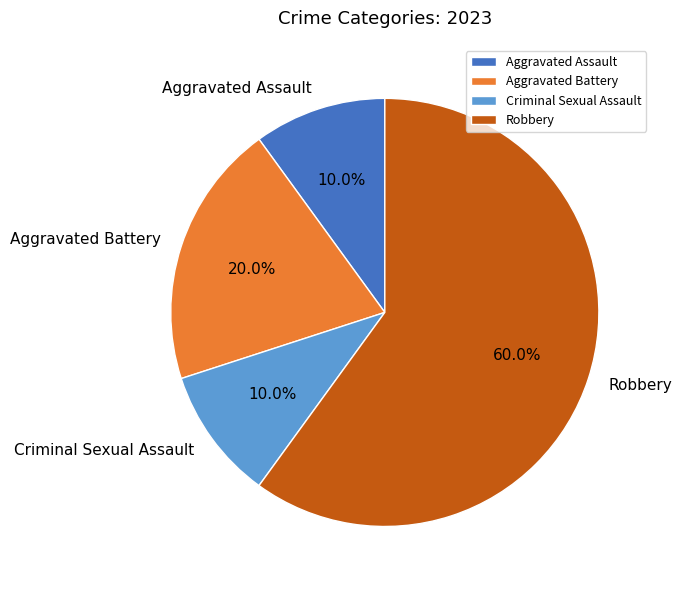

How many segments does this pie chart have?

4